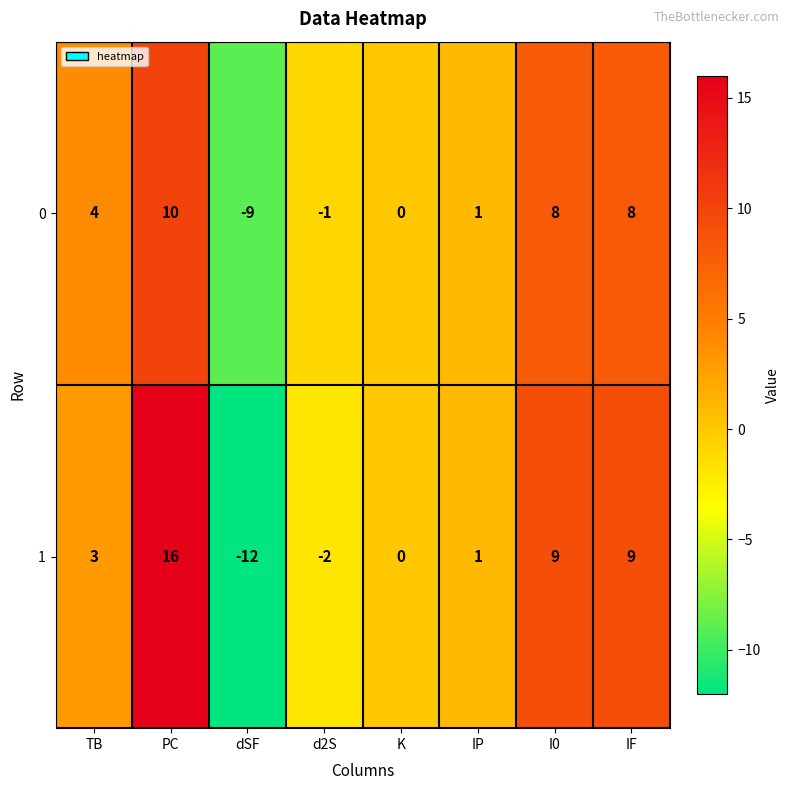

Which label corresponds to the smallest value in the chart?

dSF